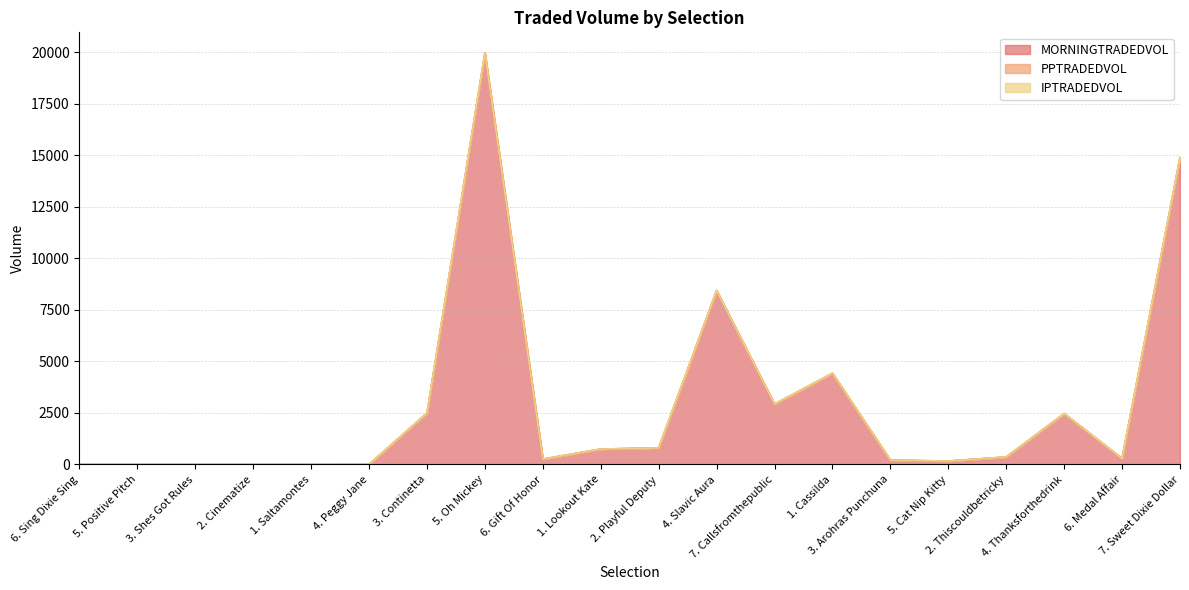

What is the average value of the MORNINGTRADEDVOL series?

2923.0